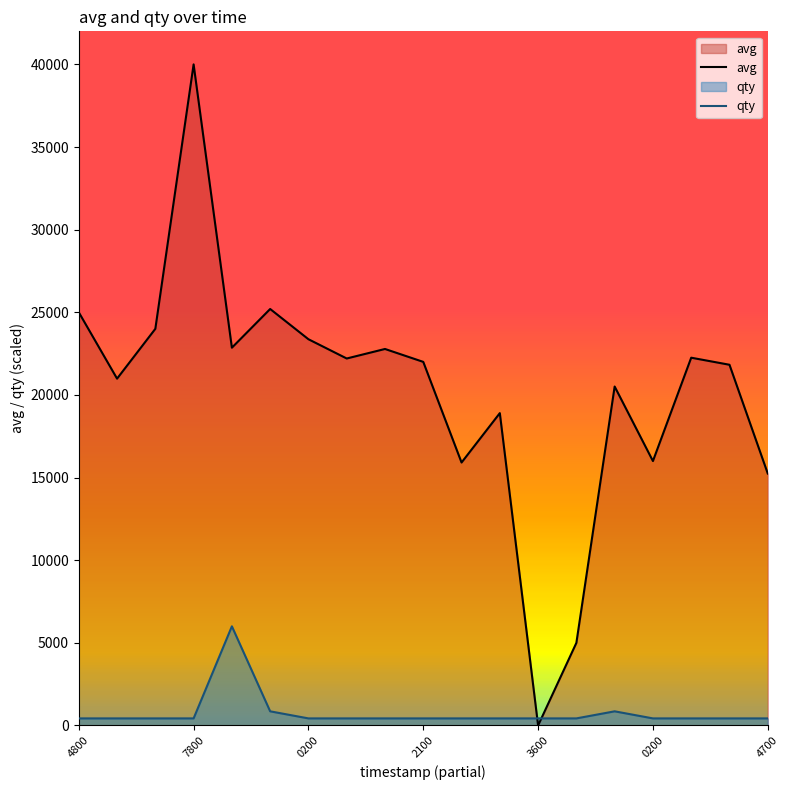

Read the qty value at 3600.

428.6